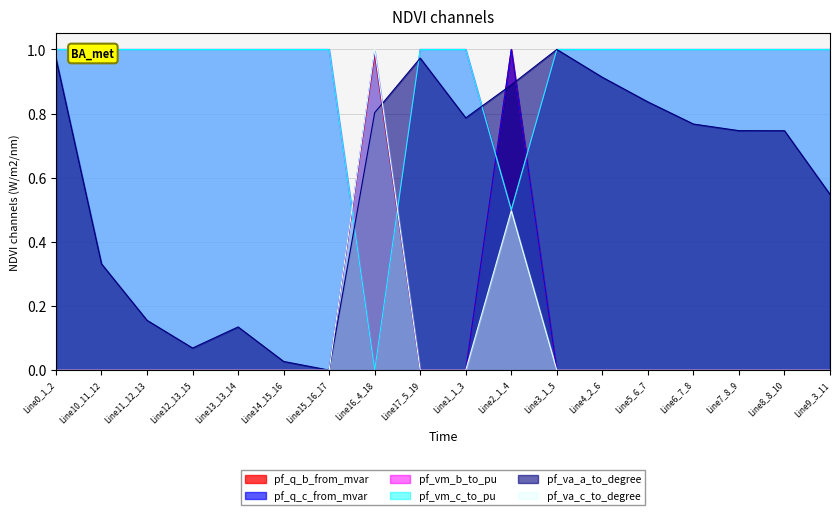

How many data points does each series have?

18